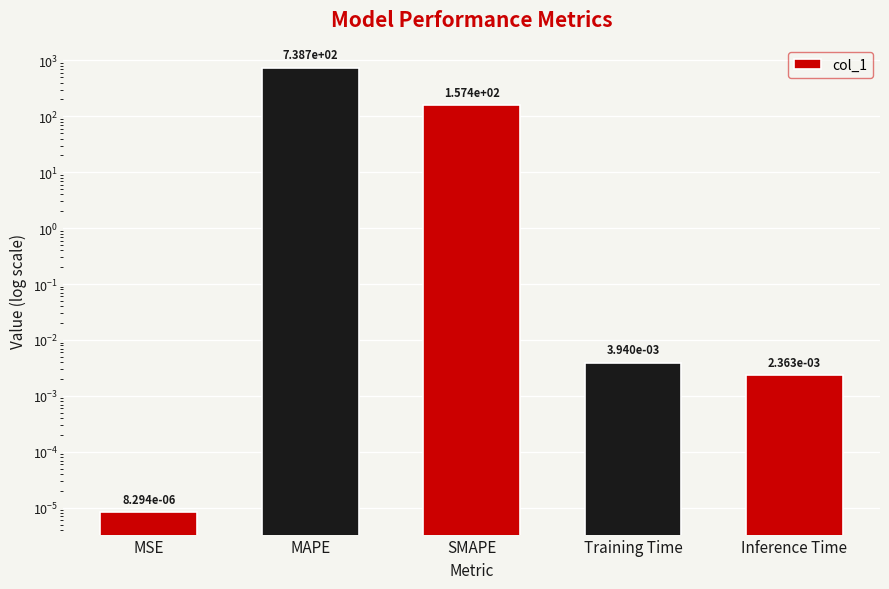

At which category does the chart reach its minimum across all series?

MSE